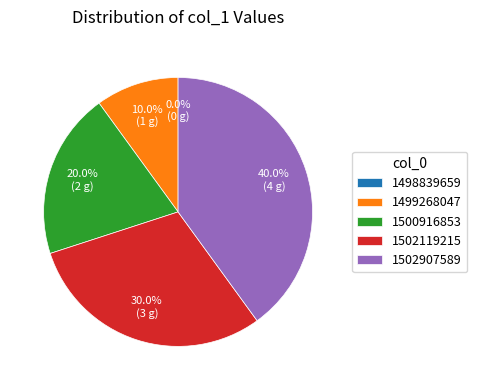

Is 1502119215 the majority of the pie?

No